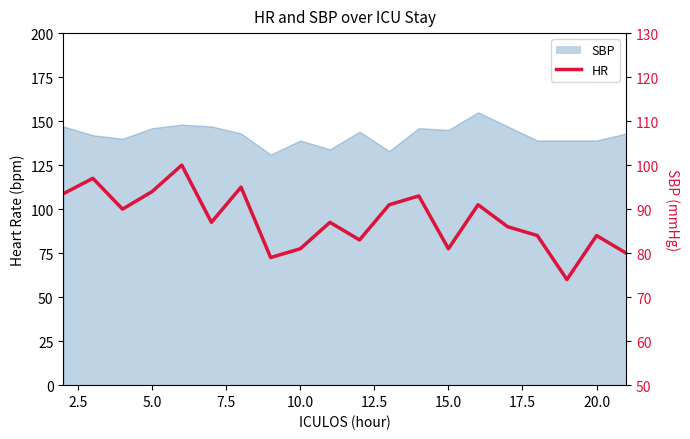

How many points are lower than both their immediate neighbors (excluding endpoints)?

6